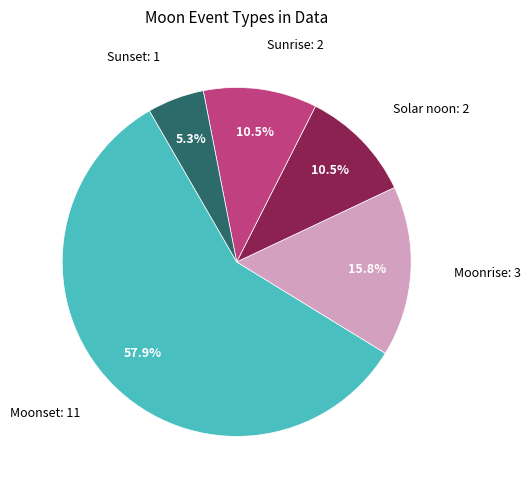

What percentage is the Moonrise slice, to the nearest percent?

16%